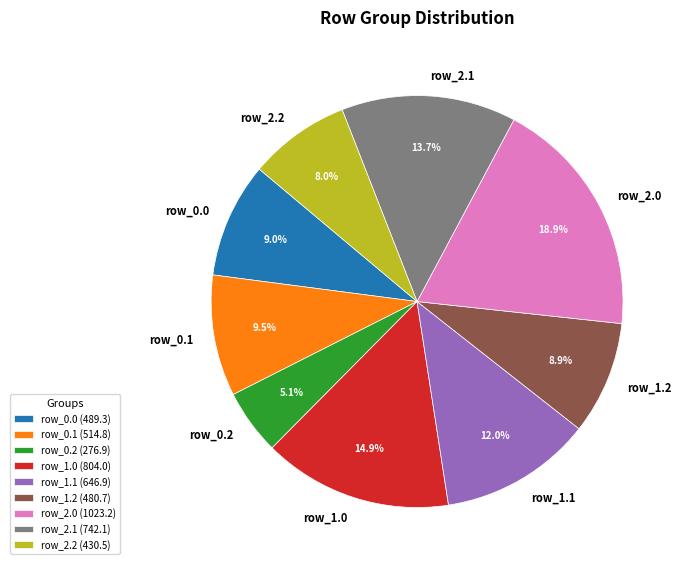

Is the sum of row_2.0 and row_1.1 greater than half?

No